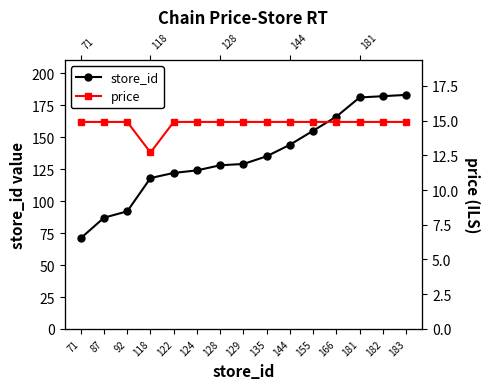

What is the approximate value of store_id at 135?

135.0